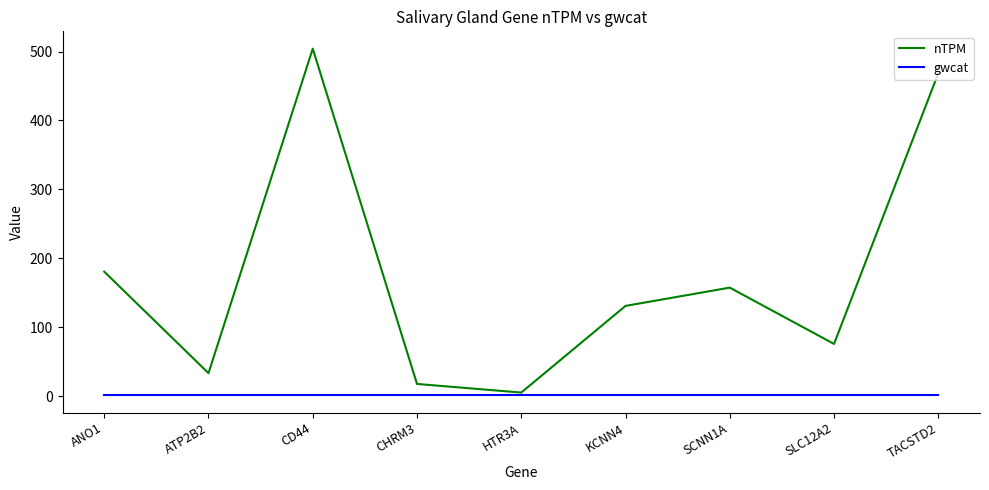

What is the difference between the maximum and minimum values in the nTPM series?

499.2